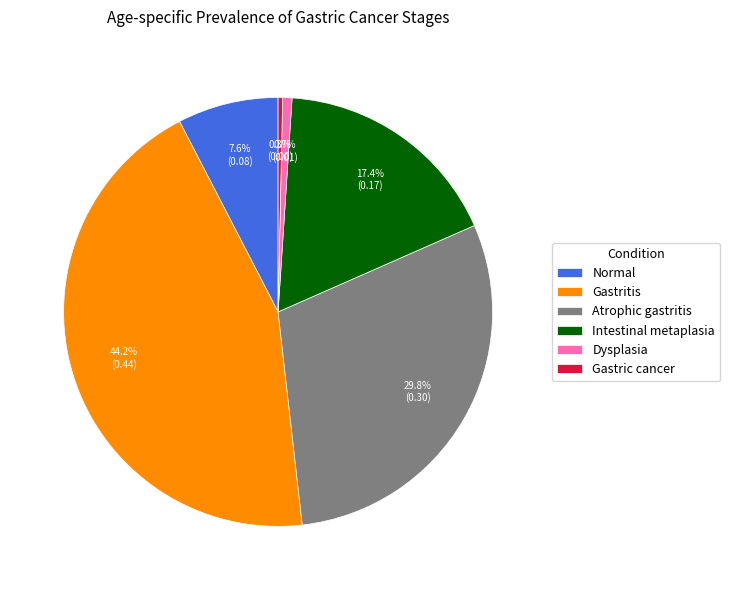

Between Gastric cancer and Gastritis, which is larger?

Gastritis